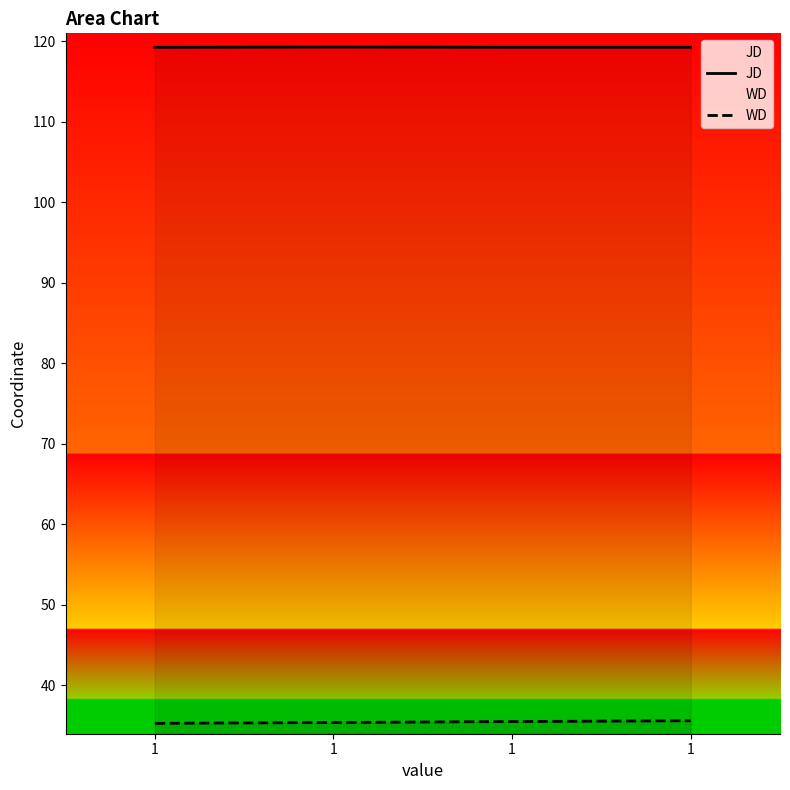

At how many categories does at least one series exceed 56?

4